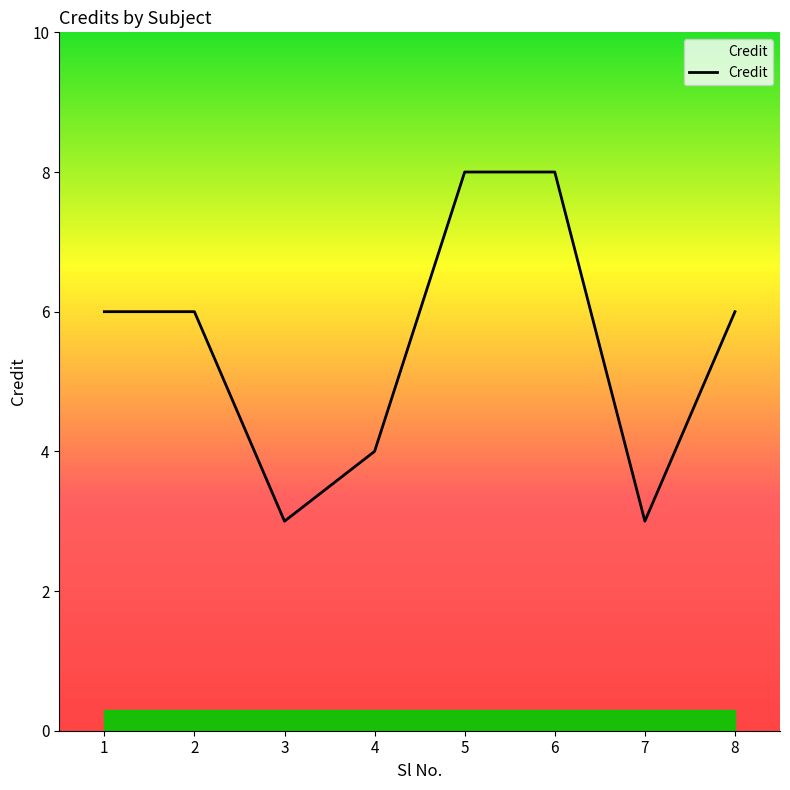

What is the sum of all values?

44